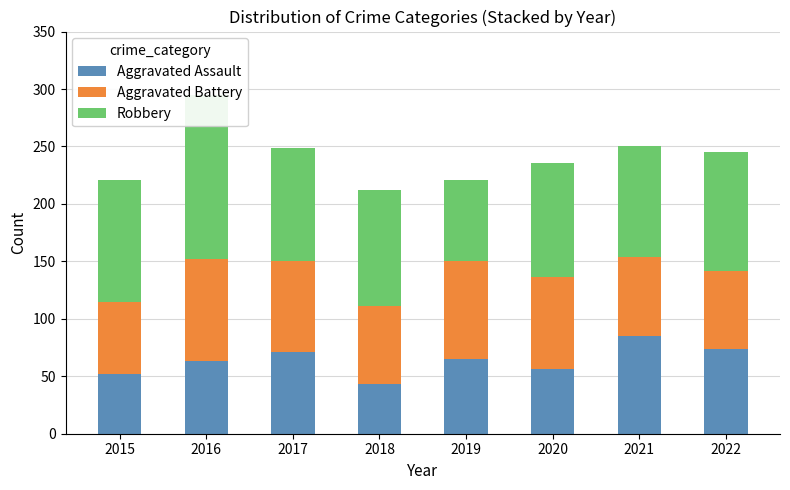

True or false: Aggravated Assault has a value of 27 at 2016.

False